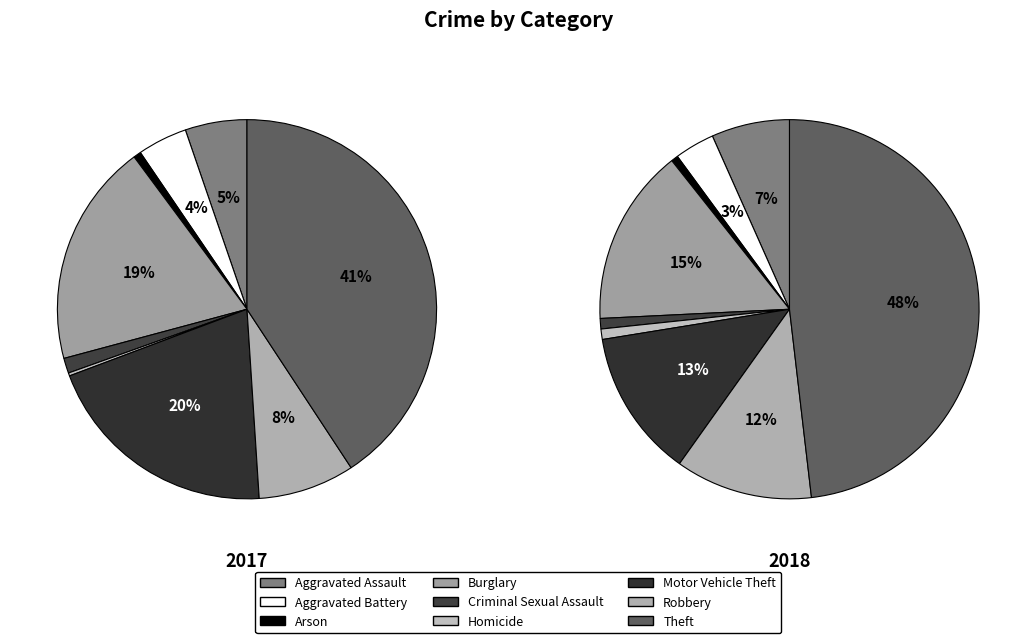

What portion of the pie excludes Aggravated Battery?

95.8%